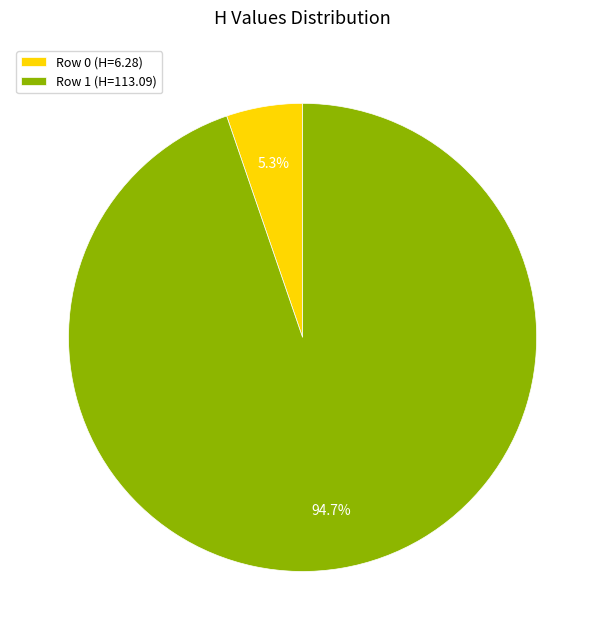

What percentage do Row 0 and Row 1 together represent?

100.0%